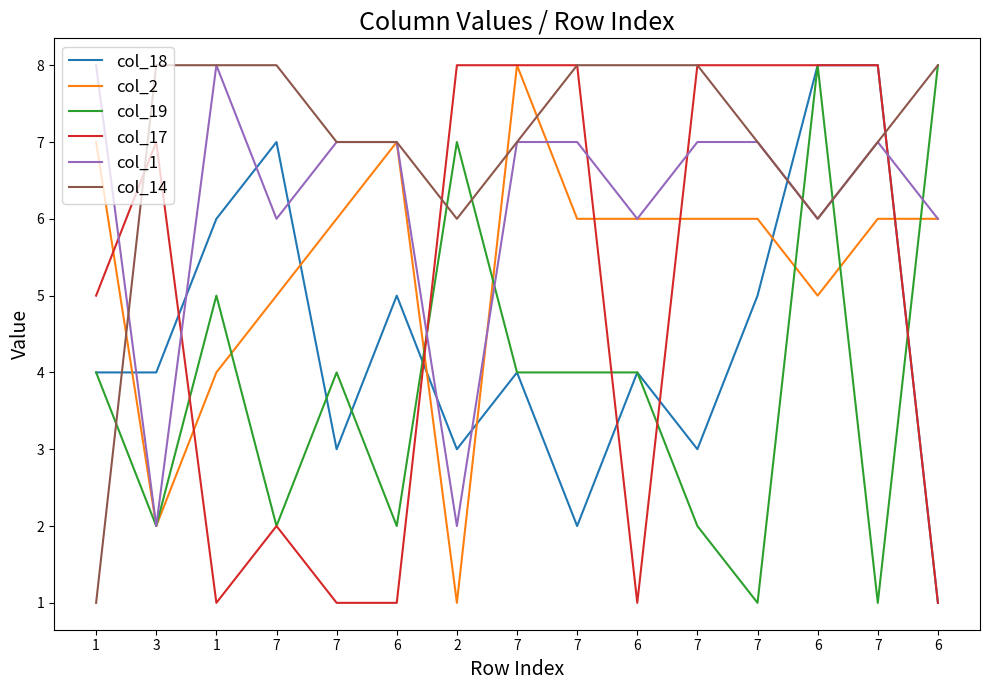

How many lines are shown in the chart?

6